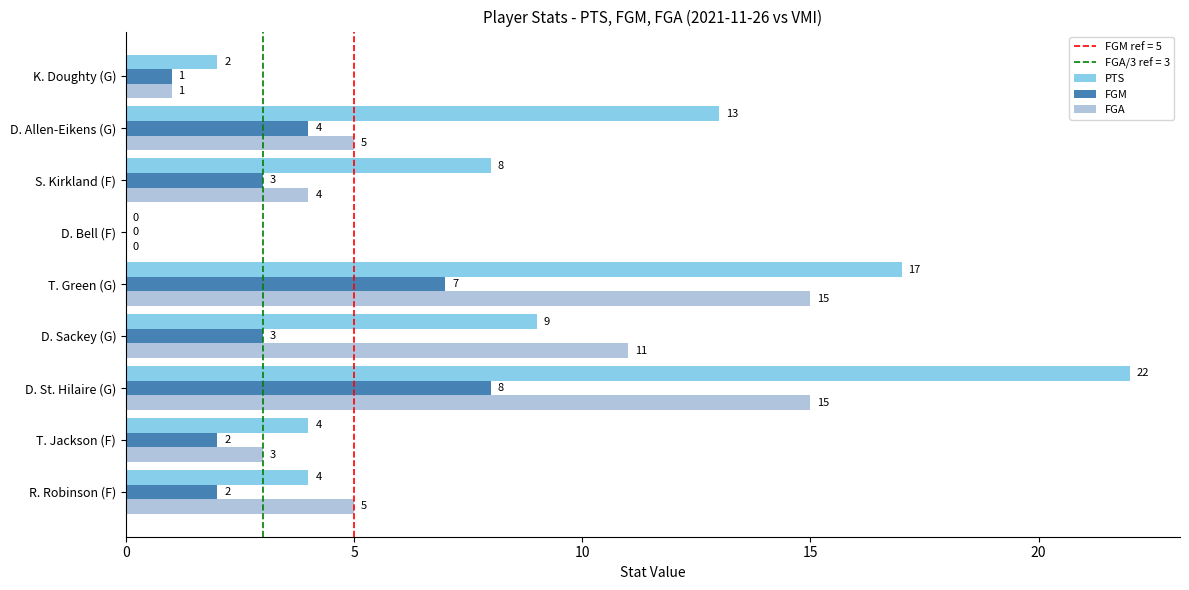

What is the sum of the FGM values at D. Allen-Eikens (G) and T. Jackson (F)?

6